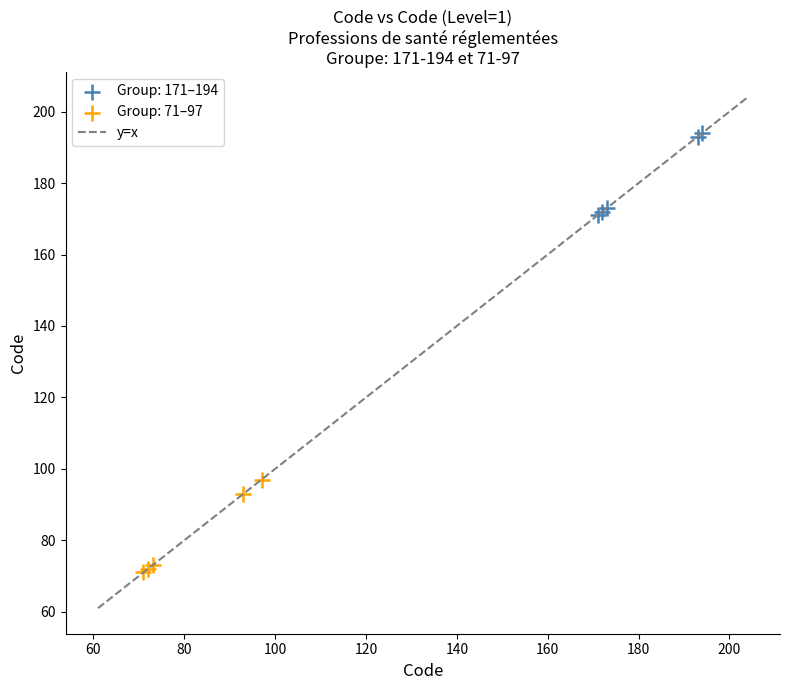

Which series reaches the maximum Y coordinate?

Group: 171–194